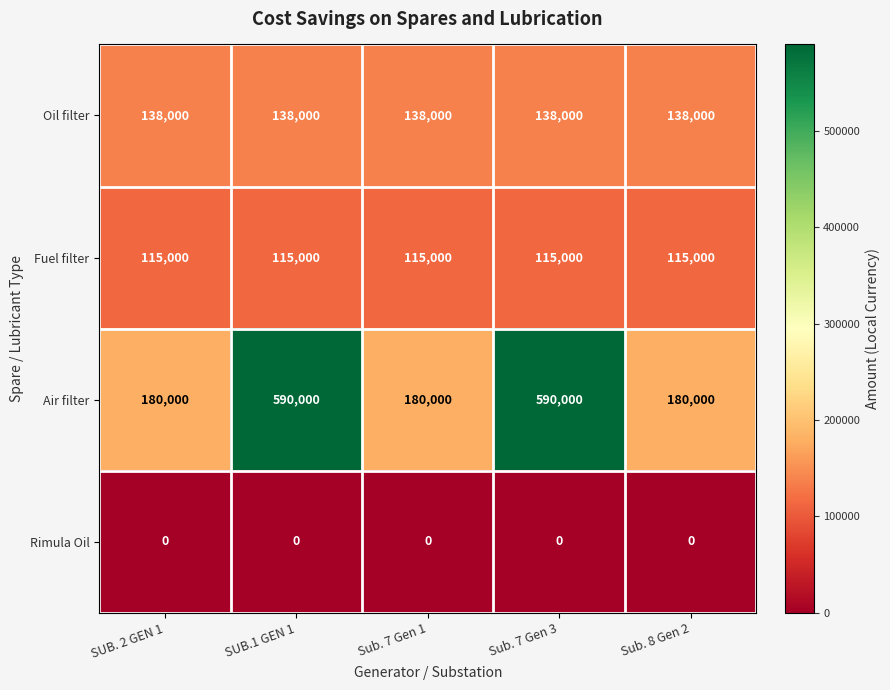

Count the Air filter values in the range 180000 to 590000.

5